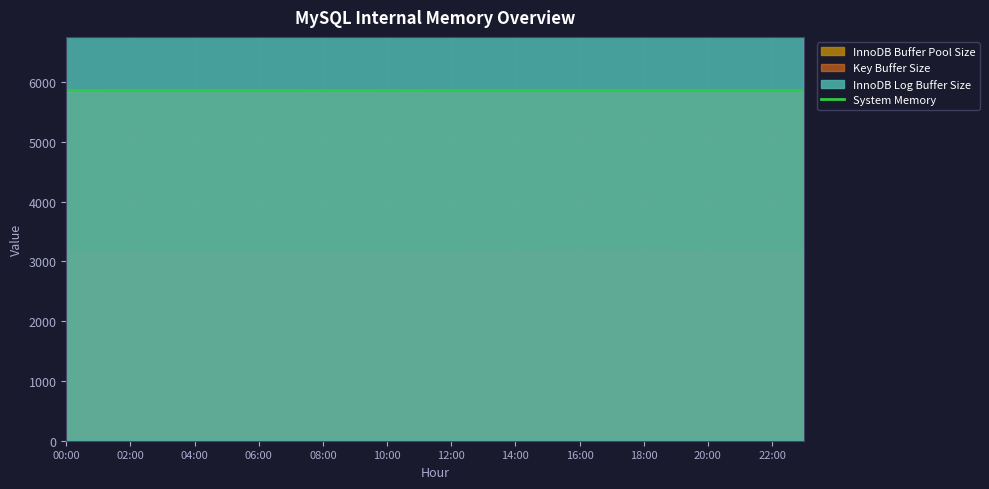

What is the spread (max minus min) of values at 20?

16010.0